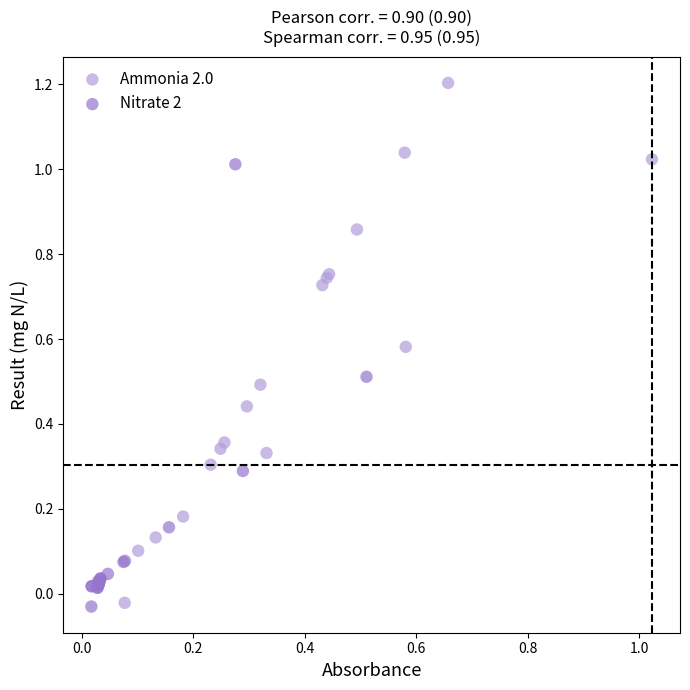

Which series has the largest Y range (max minus min)?

Ammonia 2.0